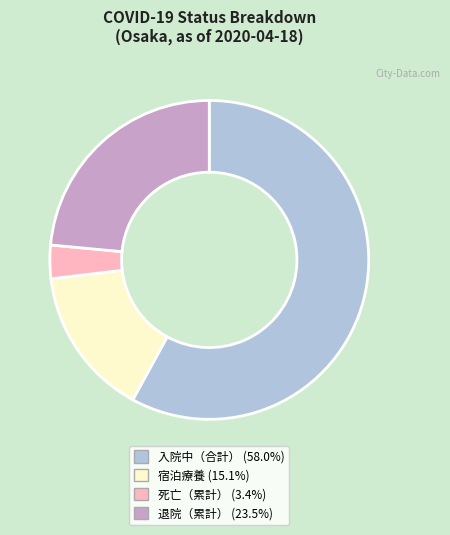

Count the number of slices in the pie.

4